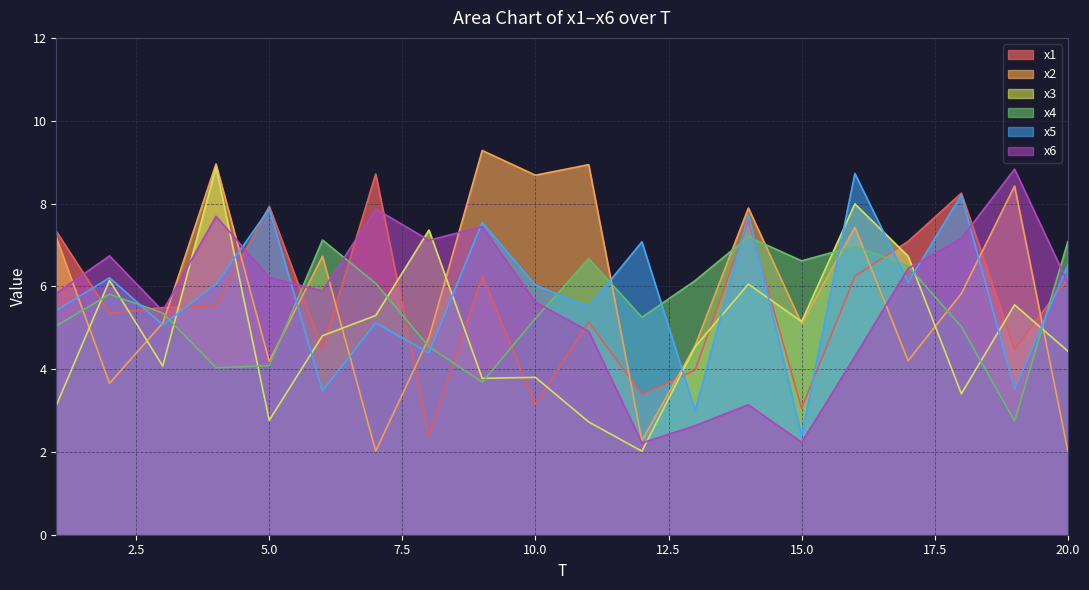

True or false: x2 has more than 0 points higher than both neighbors.

True